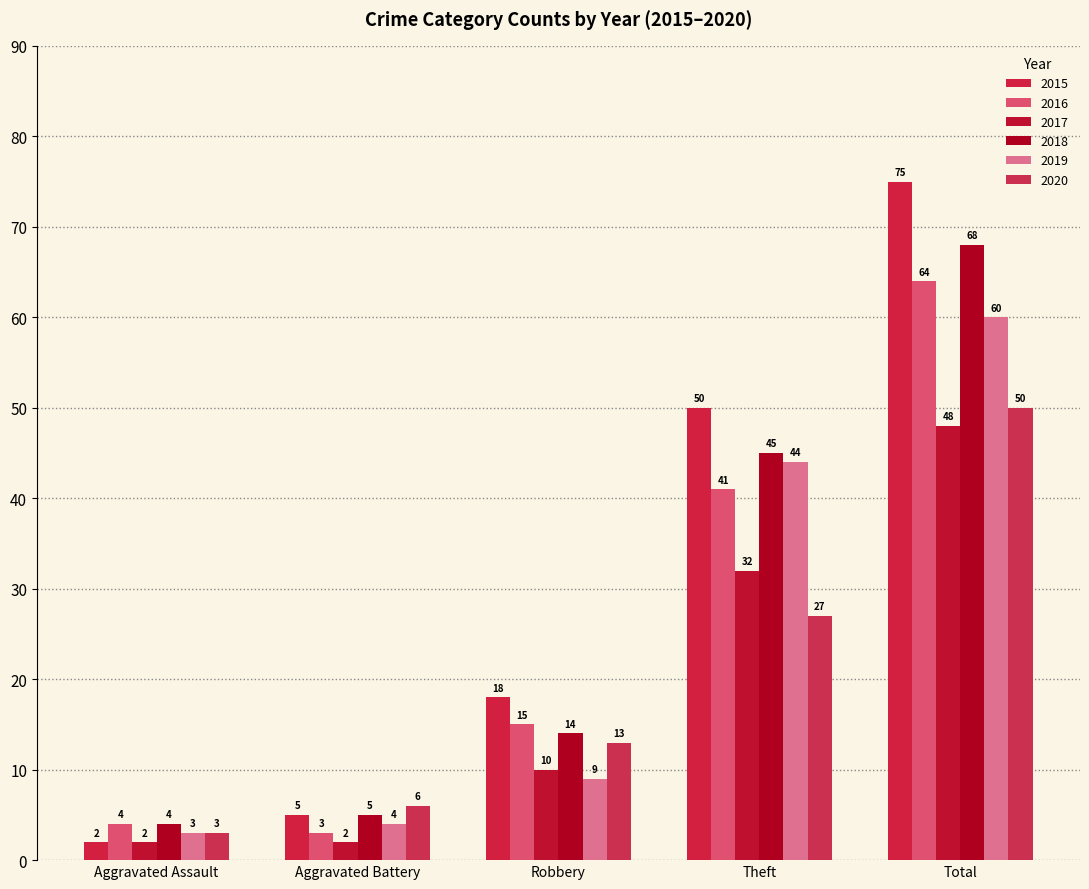

How many bars are there in total?

30